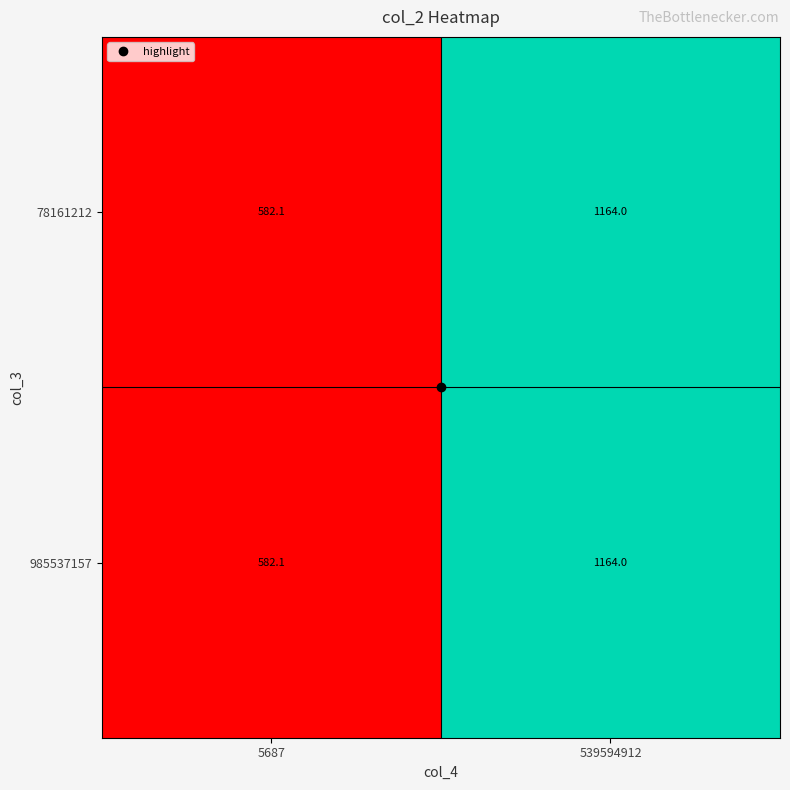

What is the minimum value shown in the chart?

582.1